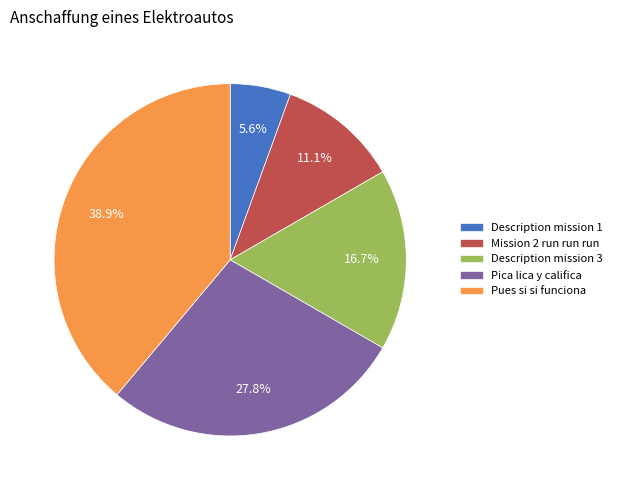

Does any single category account for the majority?

No